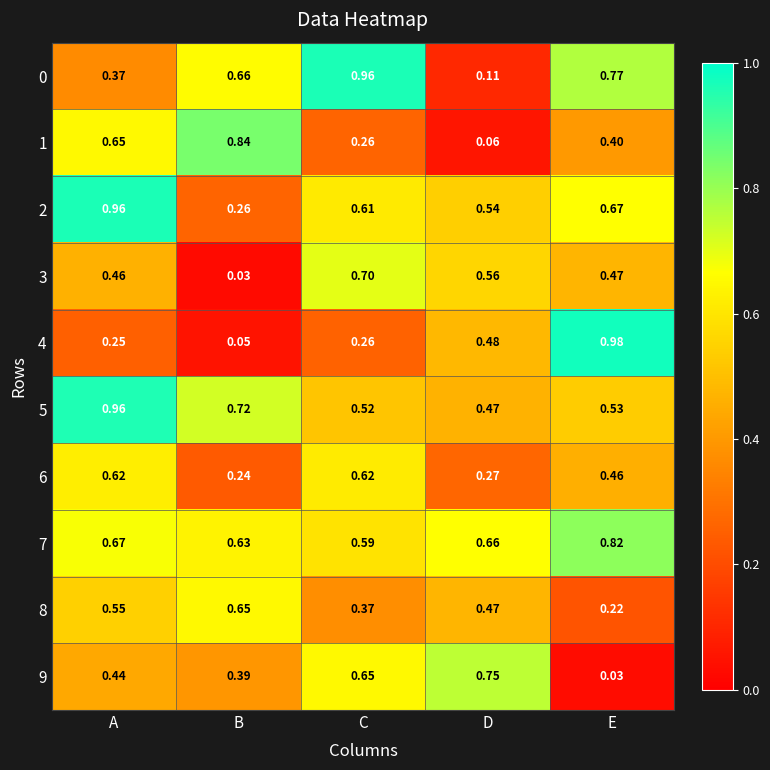

At which label is 6 closest to 0?

B